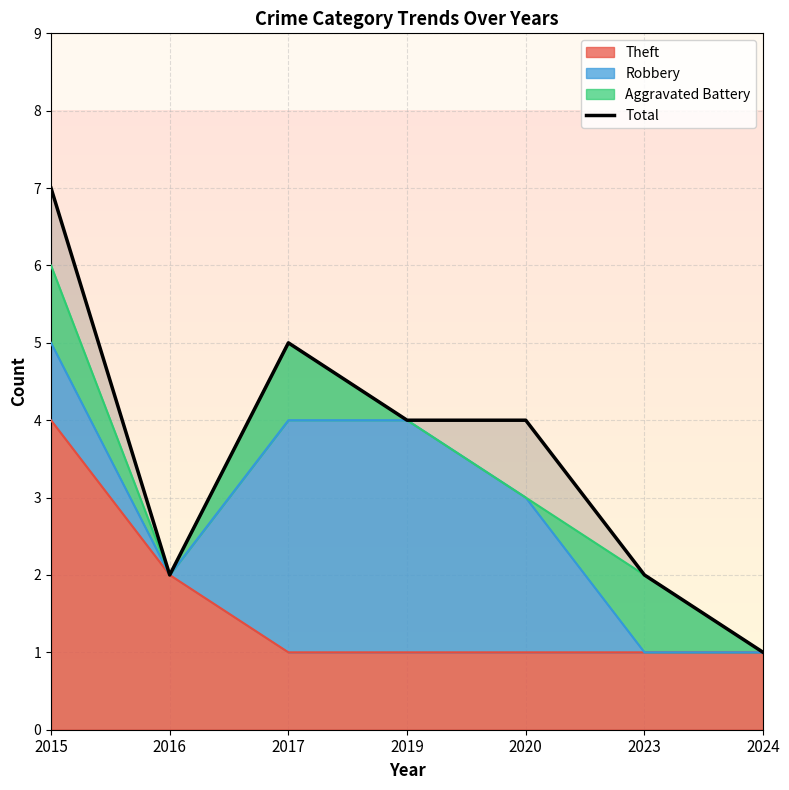

Which category has the highest value across all series?

2015